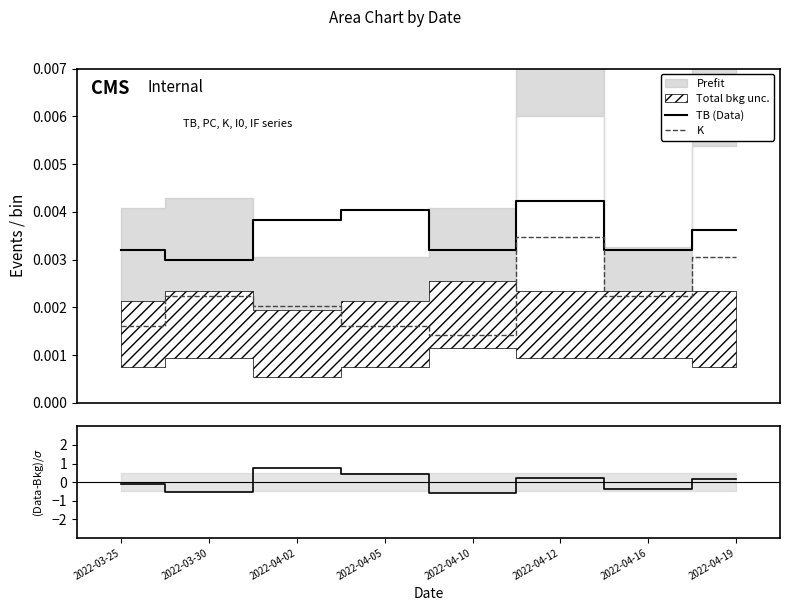

What is the value of the (Data-Bkg)/σ point at the 5th from the left?

-0.6